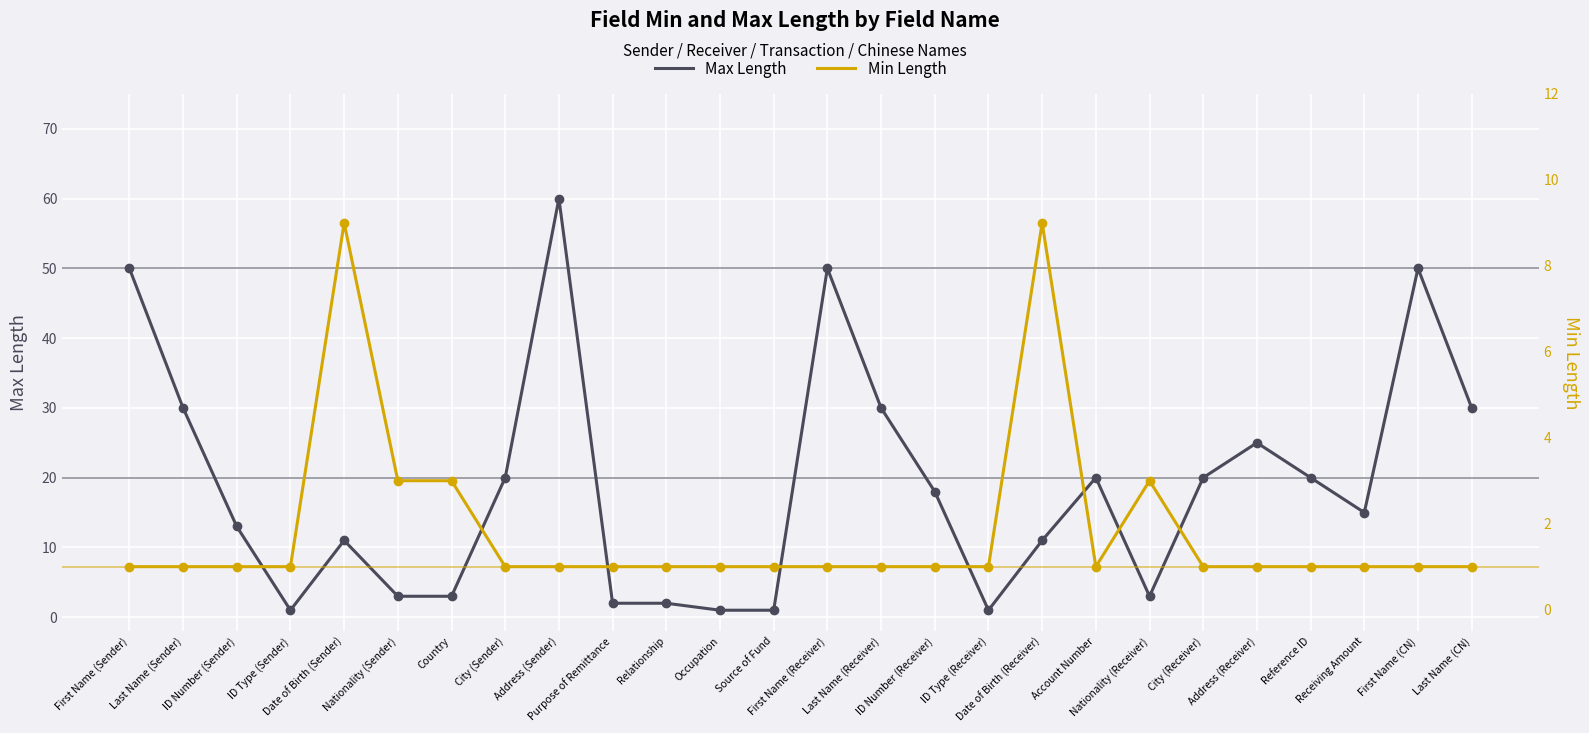

Is the value of Max Length at Address (Sender) greater than the value of Min Length at Account Number?

Yes